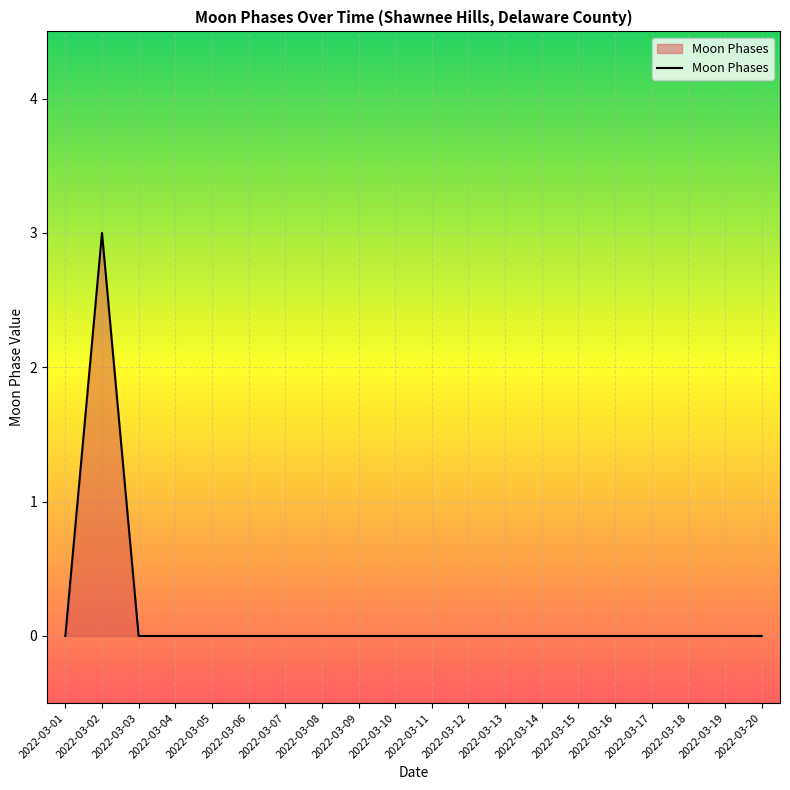

Which category has the highest value across all series?

2022-03-02